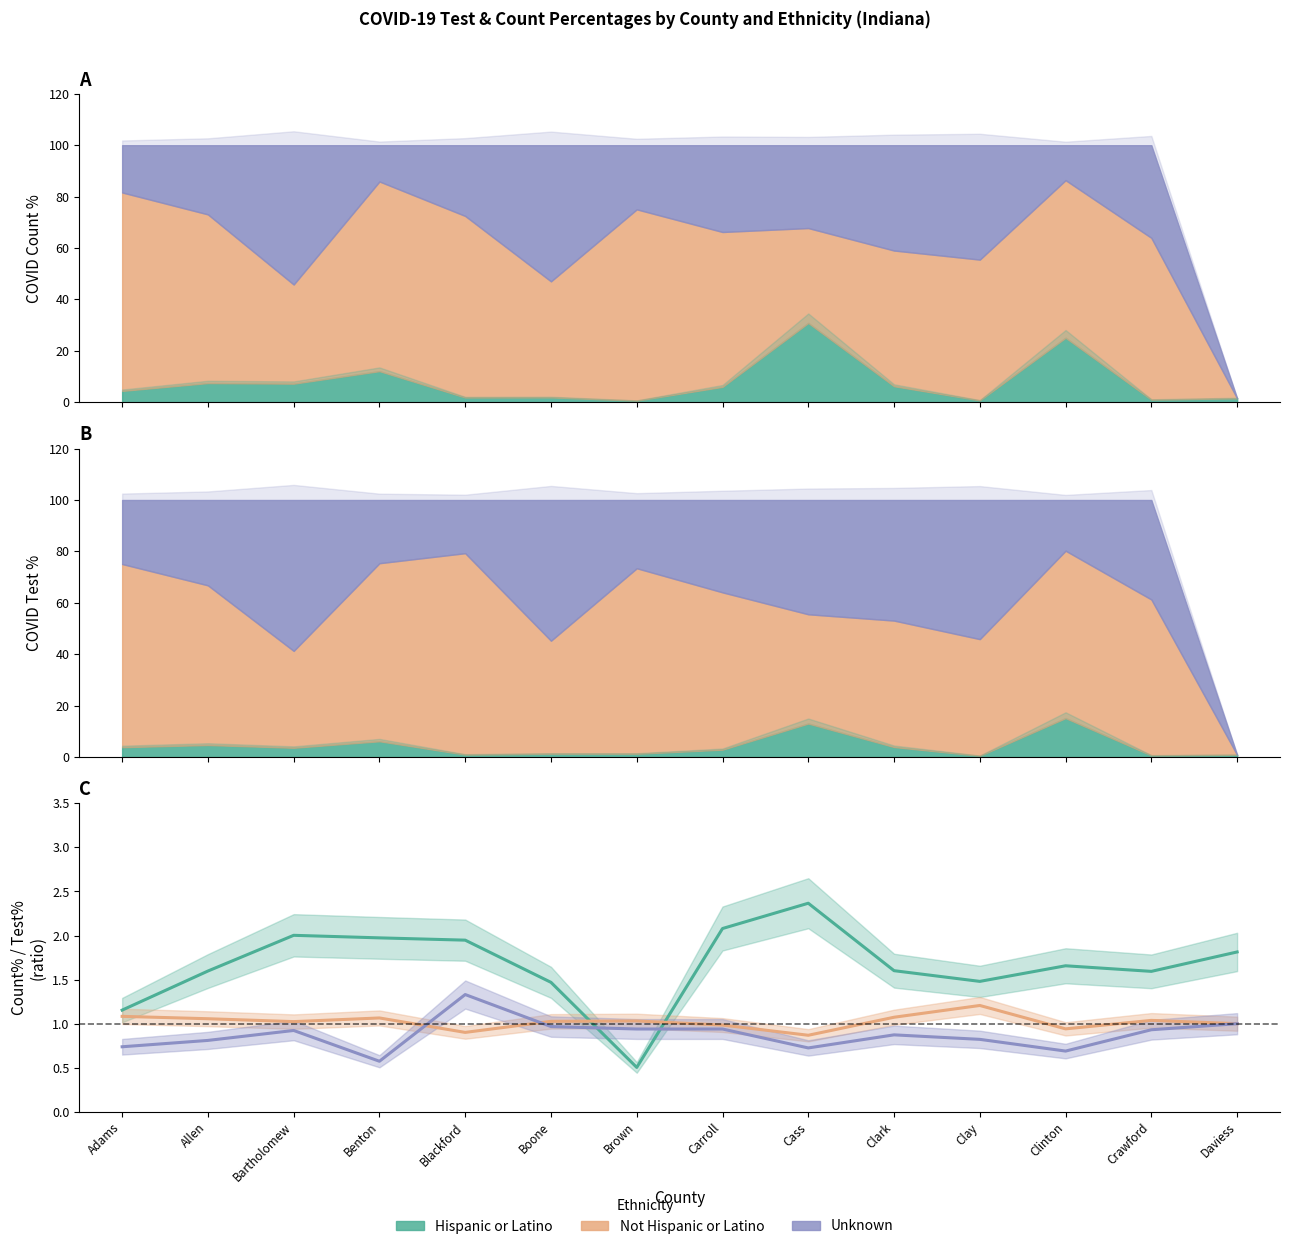

Which series has the widest spread of values?

Hispanic or Latino